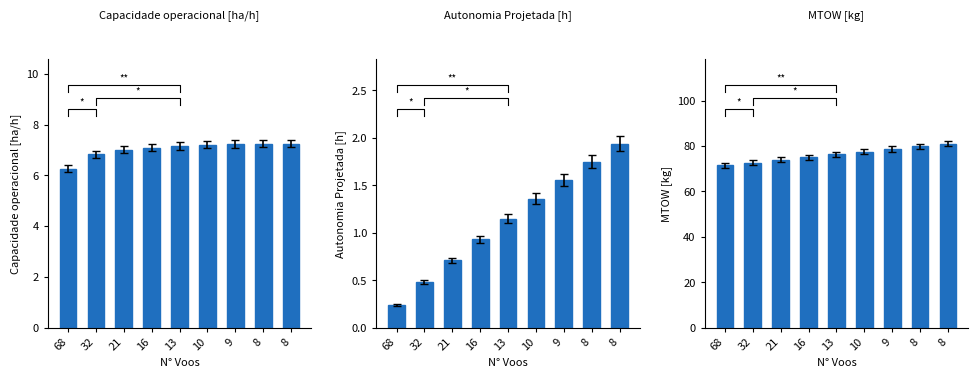

What is the difference between the second highest and second lowest values in the MTOW [kg] series?

7.1